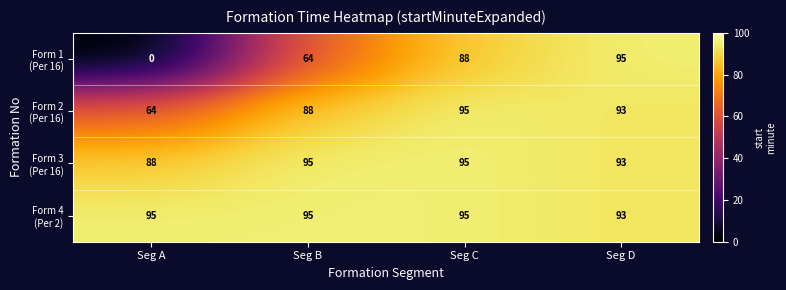

At how many categories does at least one series exceed 32?

4